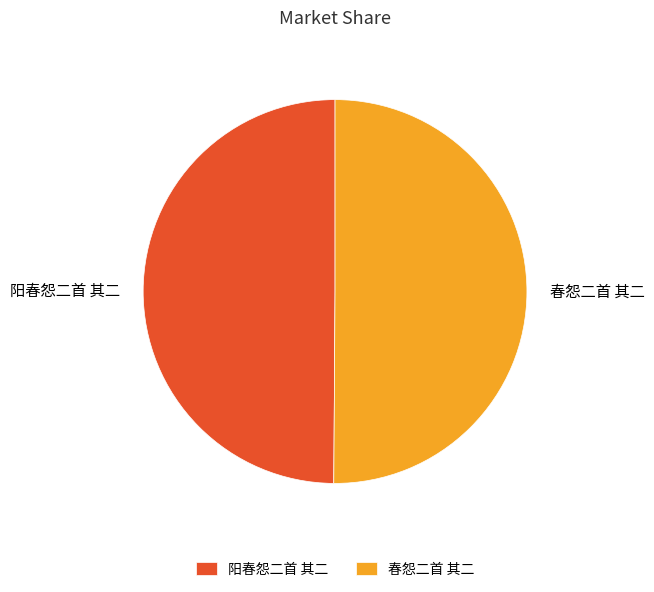

The 阳春怨二首 其二 slice represents 37% of the pie. True or false?

False